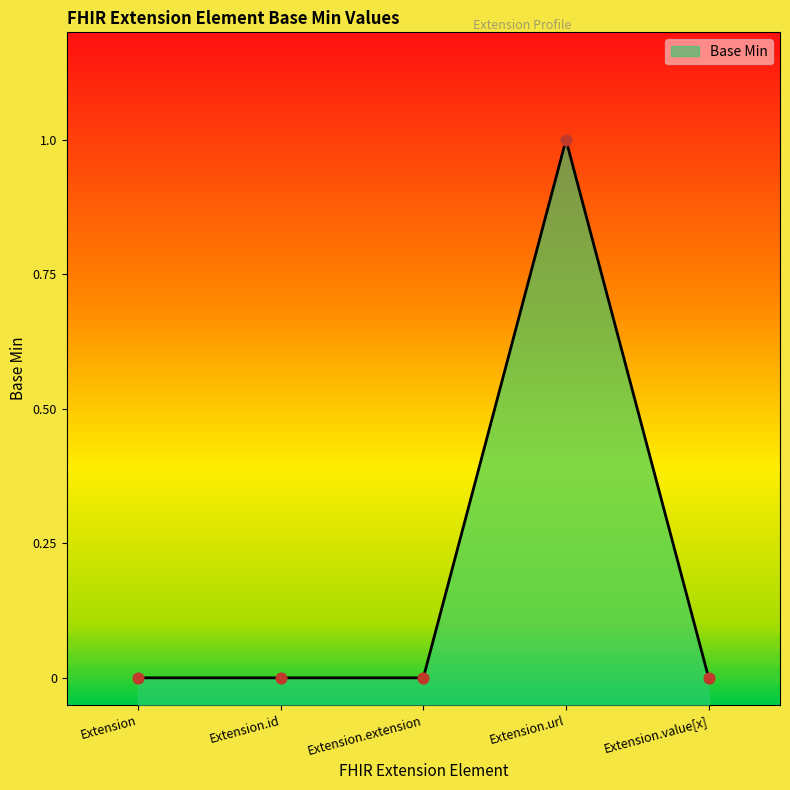

Between Extension.value[x] and Extension.id, which is larger?

Extension.value[x]